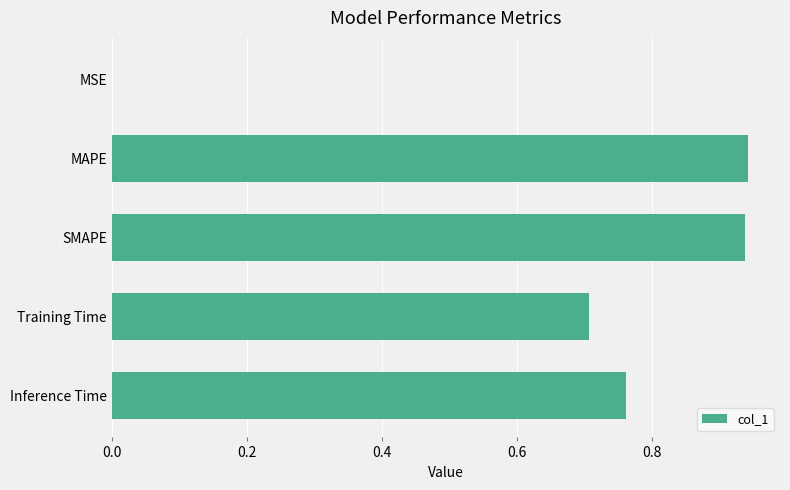

What is the sum of all values?

3.3